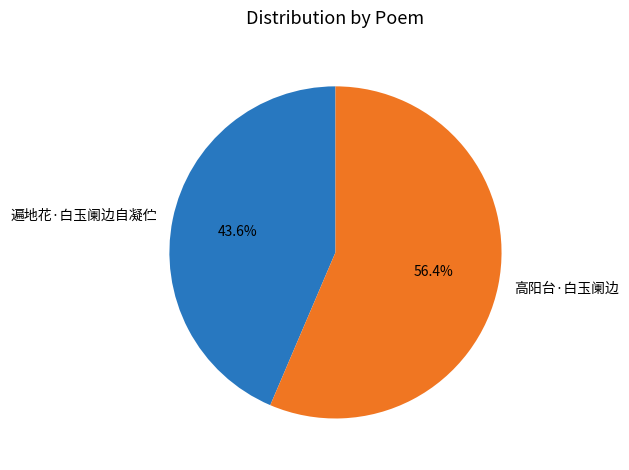

Does any single category account for the majority?

Yes